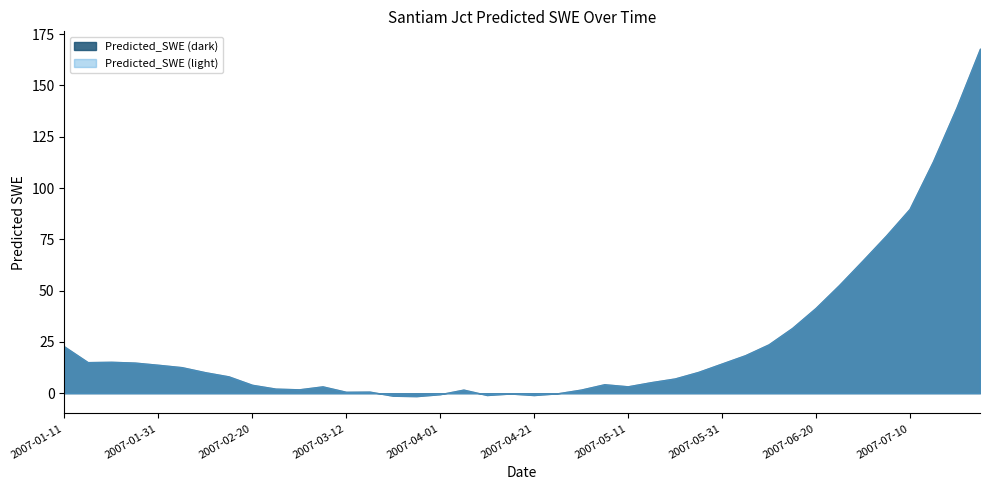

Reading left to right, list all the values displayed in this chart.

22.8	15.1	15.3	14.9	13.8	12.7	10.2	8.2	4.1	2.2	1.9	3.3	0.7	0.8	-1.2	-1.4	-0.5	1.7	-0.9	-0.2	-0.9	-0.1	1.7	4.4	3.4	5.4	7.2	10.4	14.4	18.5	23.8	31.8	41.5	52.7	64.7	76.8	89.8	113.0	139.2	167.9